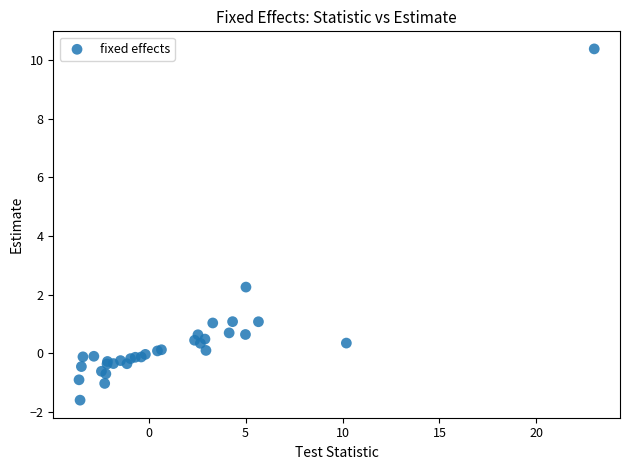

What Y value in the scatter plot is closest to 4?

2.3